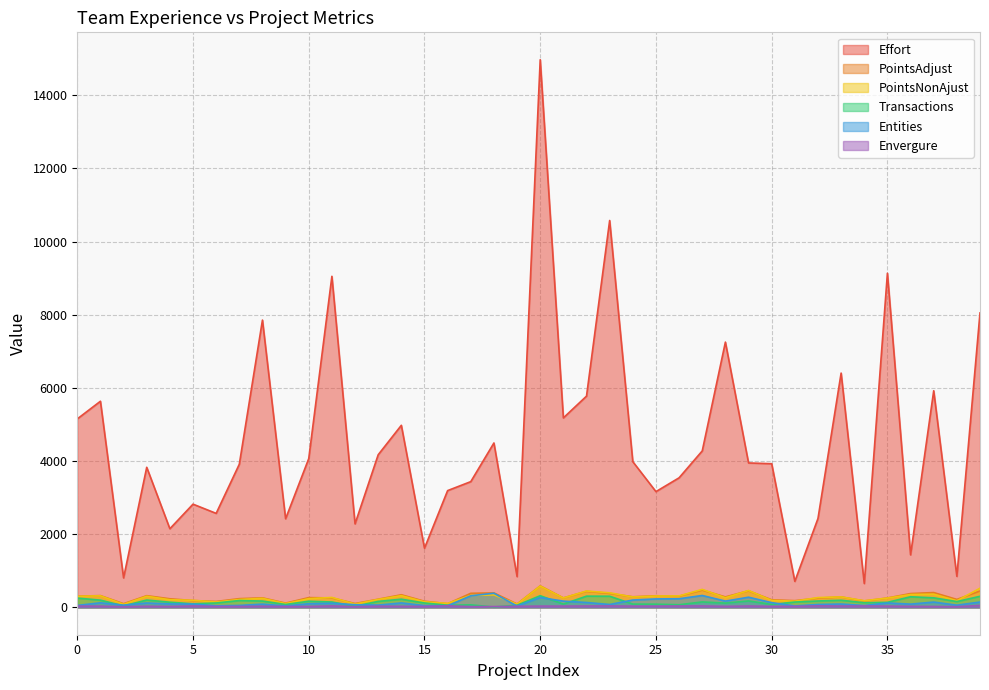

Is the value of Effort at 4 greater than the value of Entities at 2?

Yes